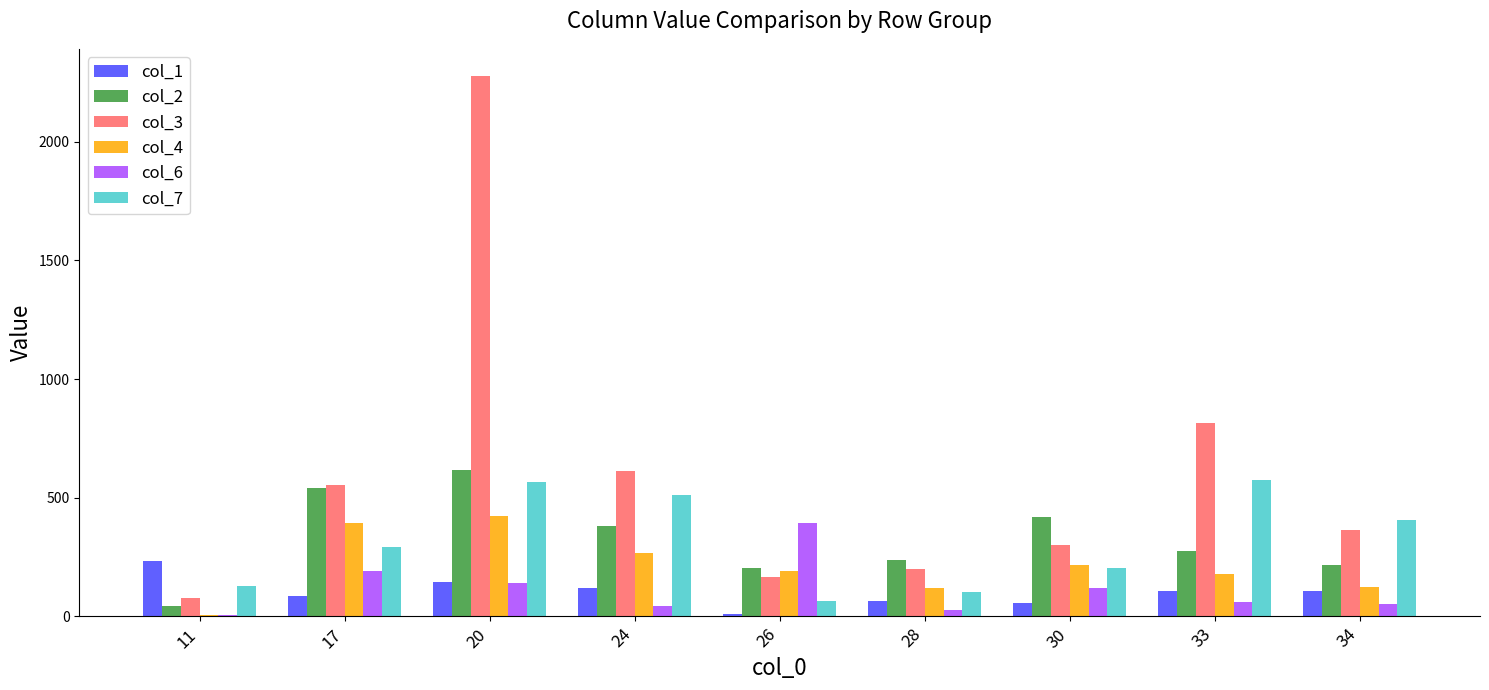

What is the difference between the maximum and minimum values in the col_6 series?

385